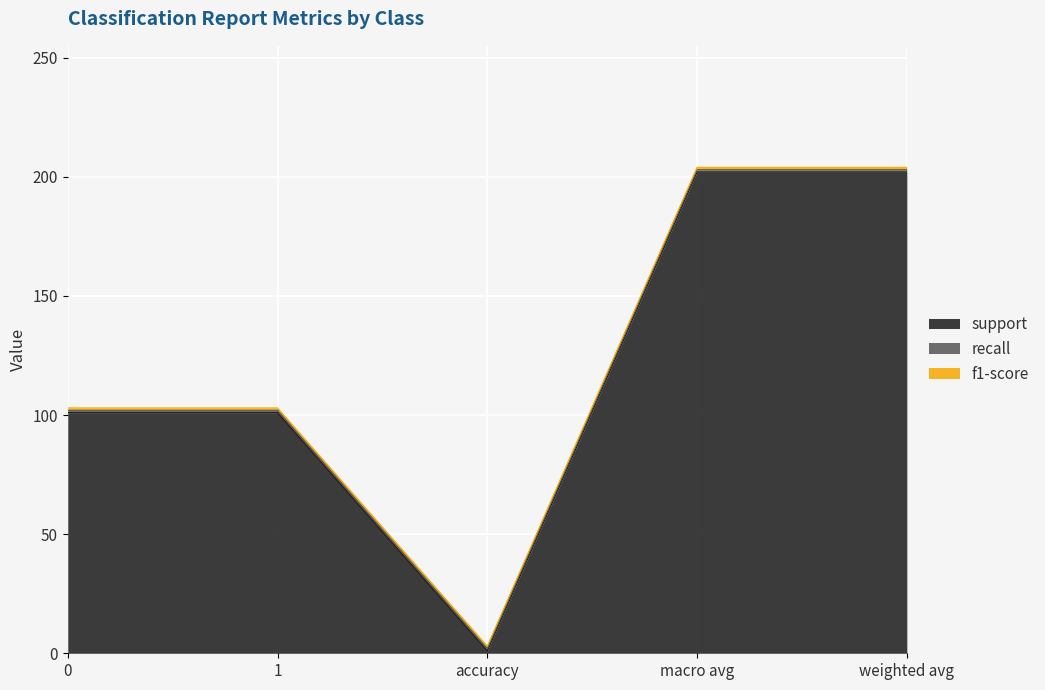

How many categories are shown in the chart?

5